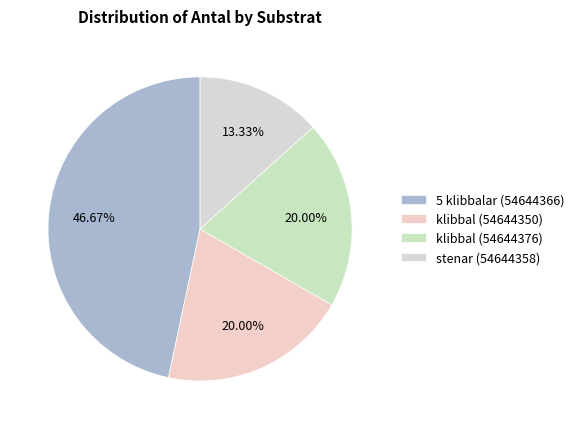

Which category has the biggest portion of the pie?

5 klibbalar (54644366)